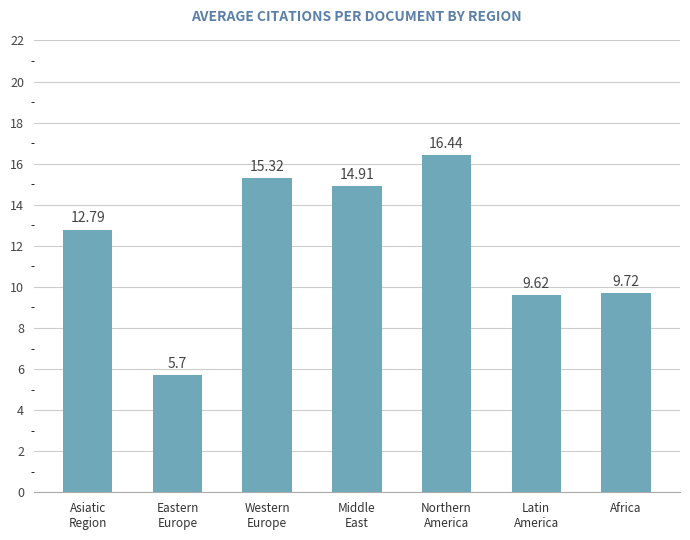

What is the smallest value displayed?

5.7